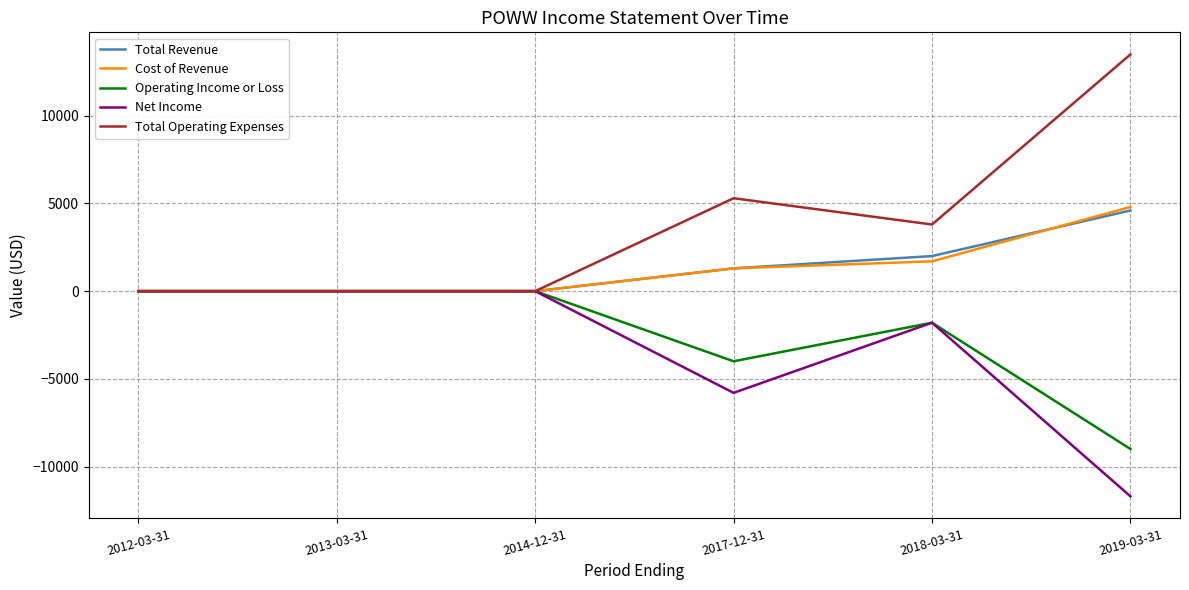

What is the difference between the maximum and minimum values in the Operating Income or Loss series?

9000